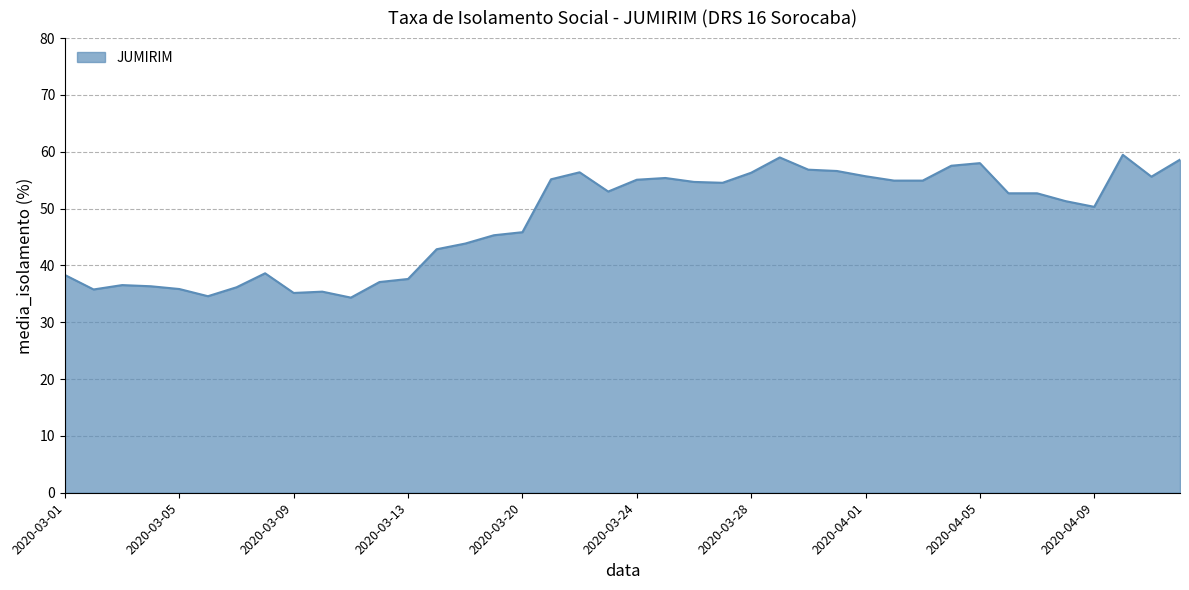

What is the maximum value shown in the chart?

59.5